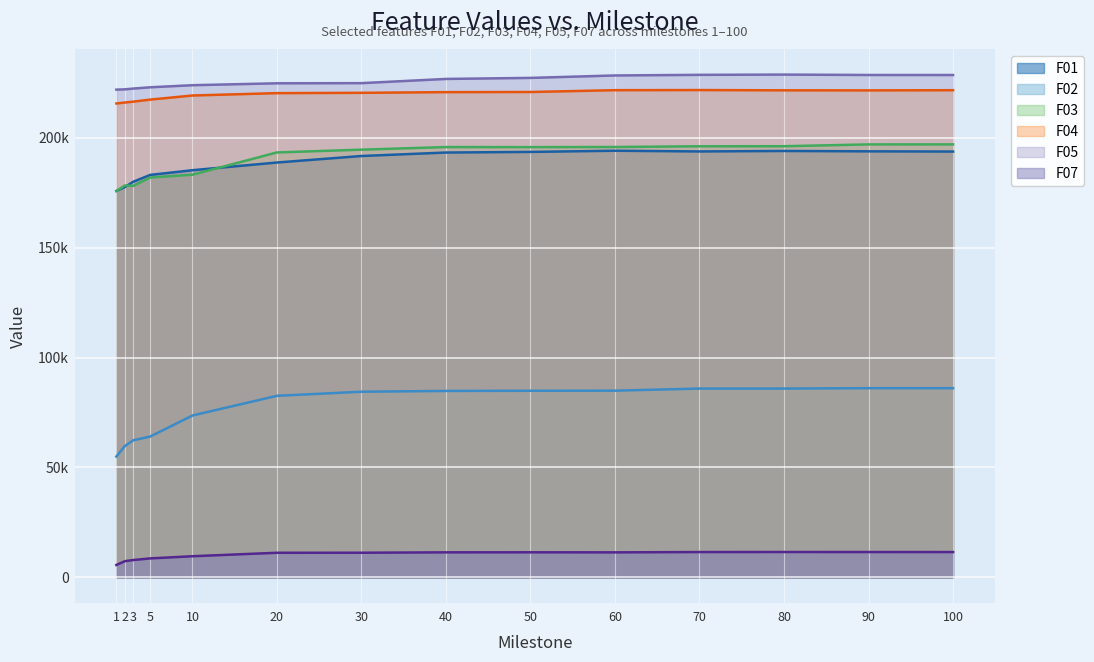

Reading left to right, transcribe all the data shown in this chart.

F01: 175759.0	177506.0	179937.0	183043.0	185182.0	188678.0	191641.0	193217.0	193505.0	194039.0	193717.0	193932.0	193767.0	193670.0
F02: 54978.8	59733.5	62361.6	64056.9	73627.1	82582.4	84440.4	84798.5	84878.1	84920.4	85881.6	85881.5	86055.9	86049.0
F03: 175714.0	178219.0	178055.0	181841.0	183129.0	193265.0	194531.0	195707.0	195681.0	195741.0	196069.0	196092.0	196916.0	196923.0
F04: 215533.0	215970.0	216358.0	217293.0	219154.0	220234.0	220374.0	220688.0	220751.0	221576.0	221634.0	221515.0	221486.0	221565.0
F05: 221819.0	221956.0	222311.0	222894.0	223837.0	224705.0	224775.0	226688.0	227163.0	228270.0	228550.0	228668.0	228485.0	228478.0
F07: 5665.8	7383.1	7904.2	8645.2	9633.3	11209.2	11224.6	11398.7	11422.5	11392.1	11535.9	11552.6	11543.6	11529.4